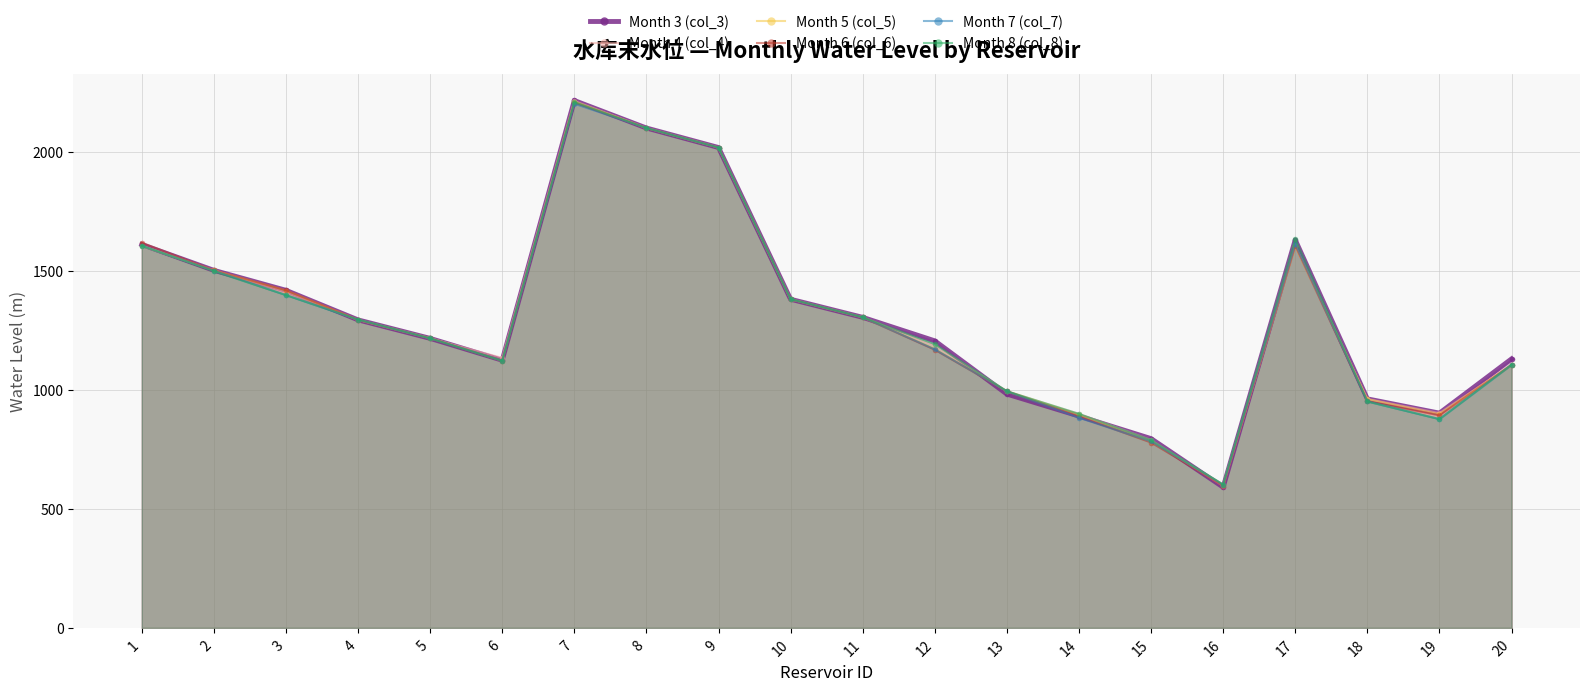

The Month 4 (col_4) series shows 1605.0 at 17. True or false?

True